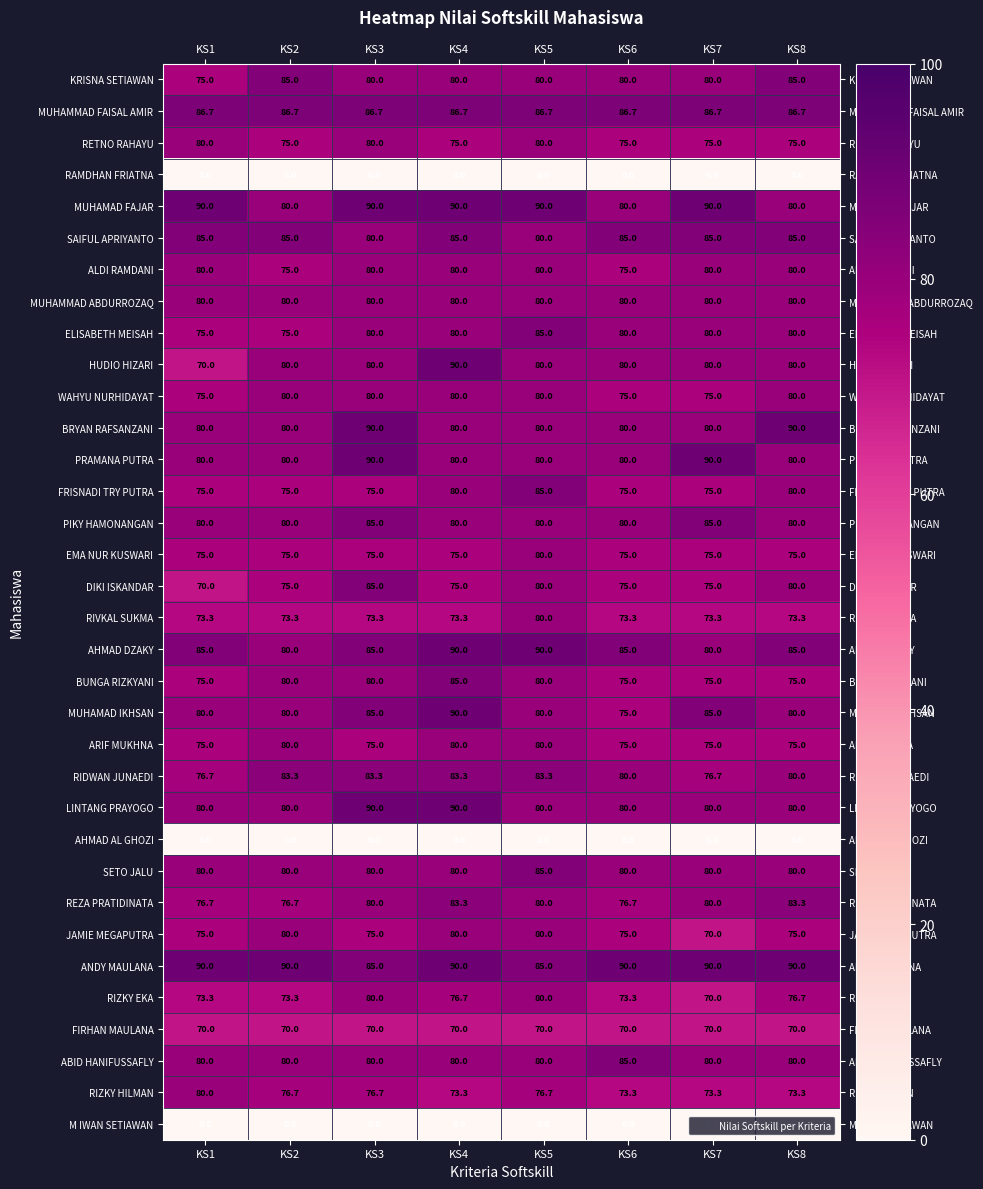

How many distinct data groups are displayed?

34